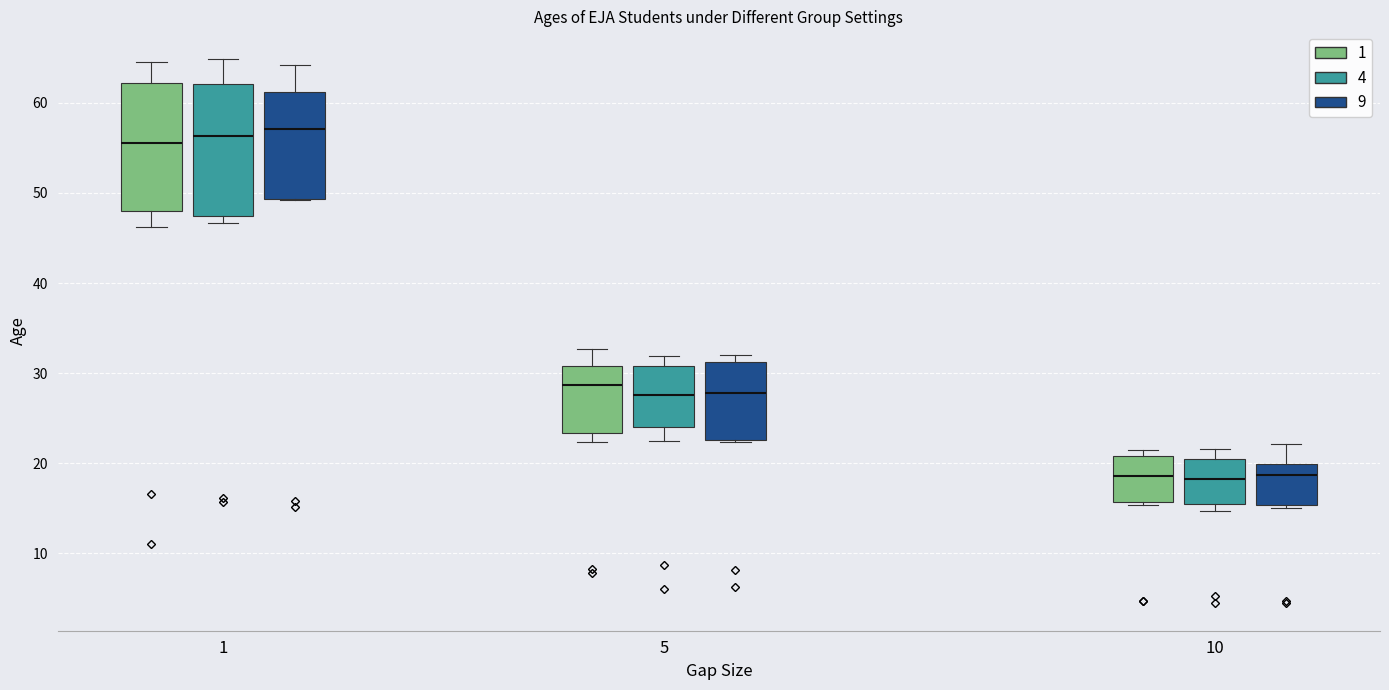

Where is the upper edge of the box for 5 (1) on the y-axis? The values are not printed on the chart, so give them approximately, as read against the axis.

31